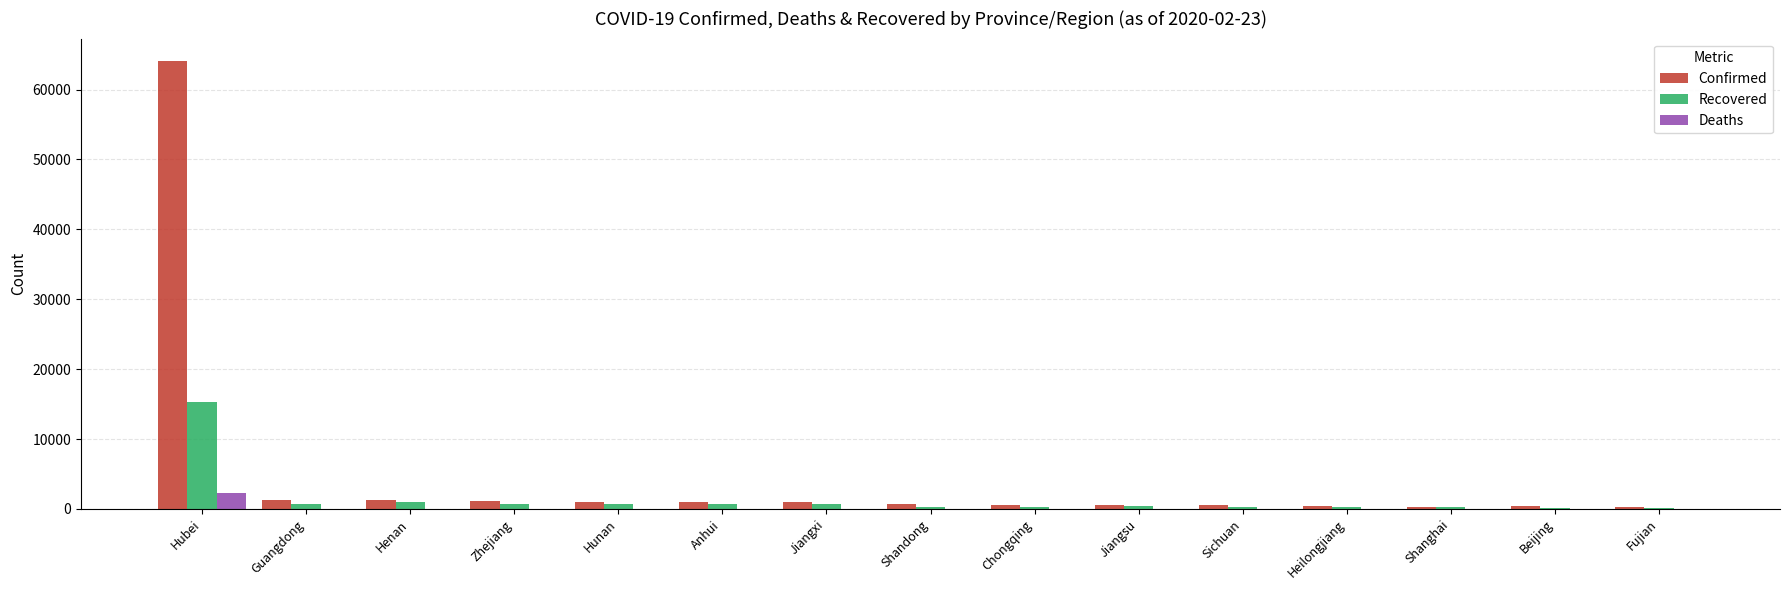

Which series changed the most between Hubei and Shandong?

Confirmed